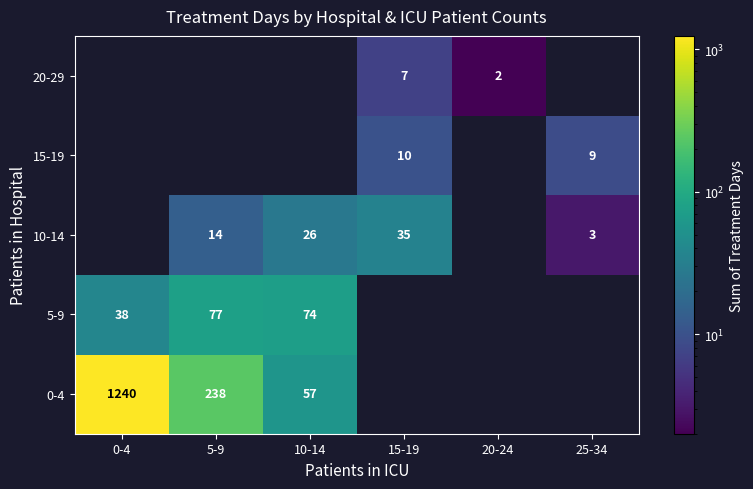

The value of 10-14 at 5-9 is 24. True or false?

False